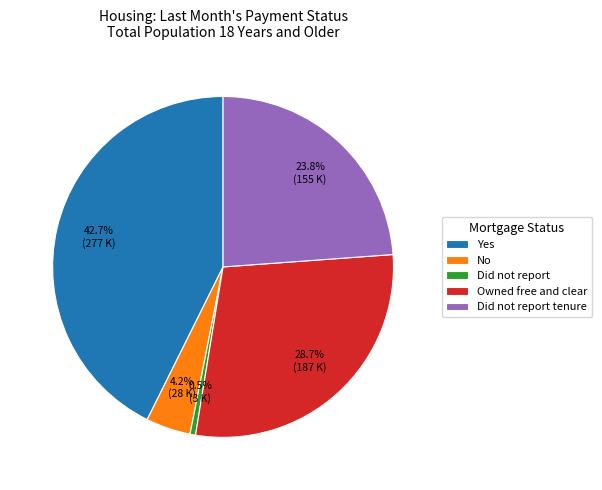

What portion of the pie excludes Yes?

57.3%